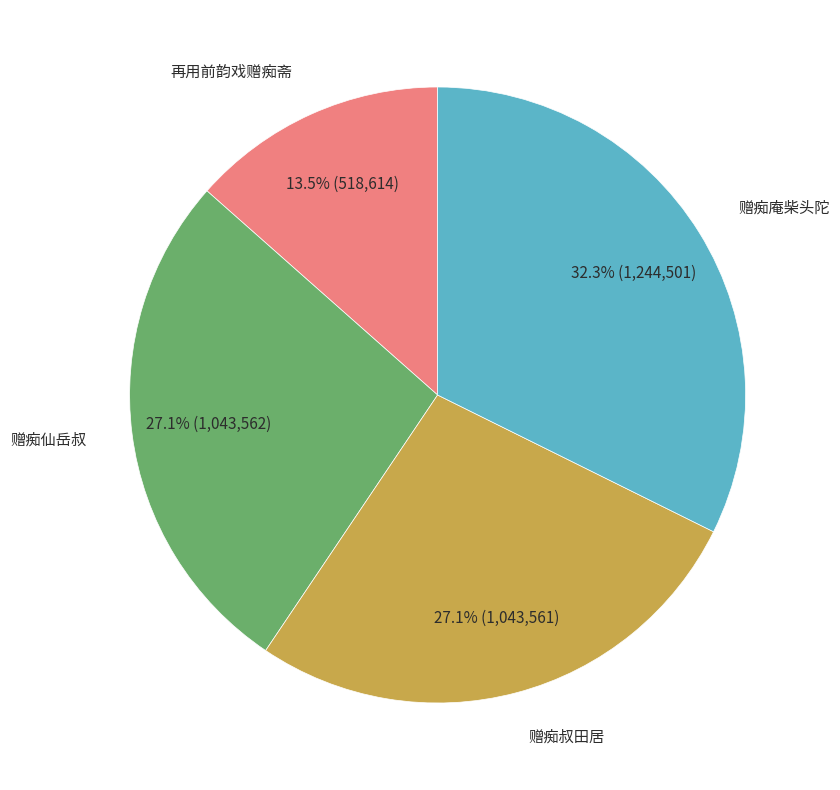

Is there any slice that represents more than half of the pie?

No